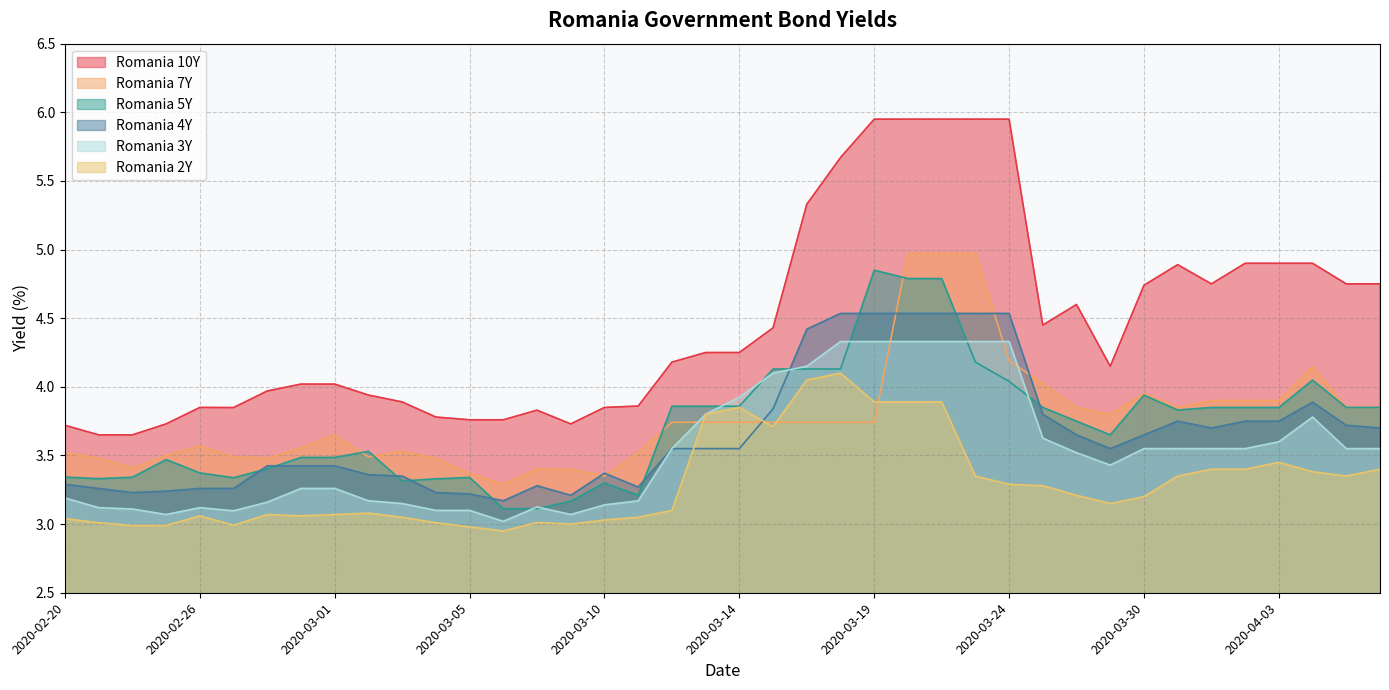

At which category does the chart reach its peak across all series?

2020-03-19